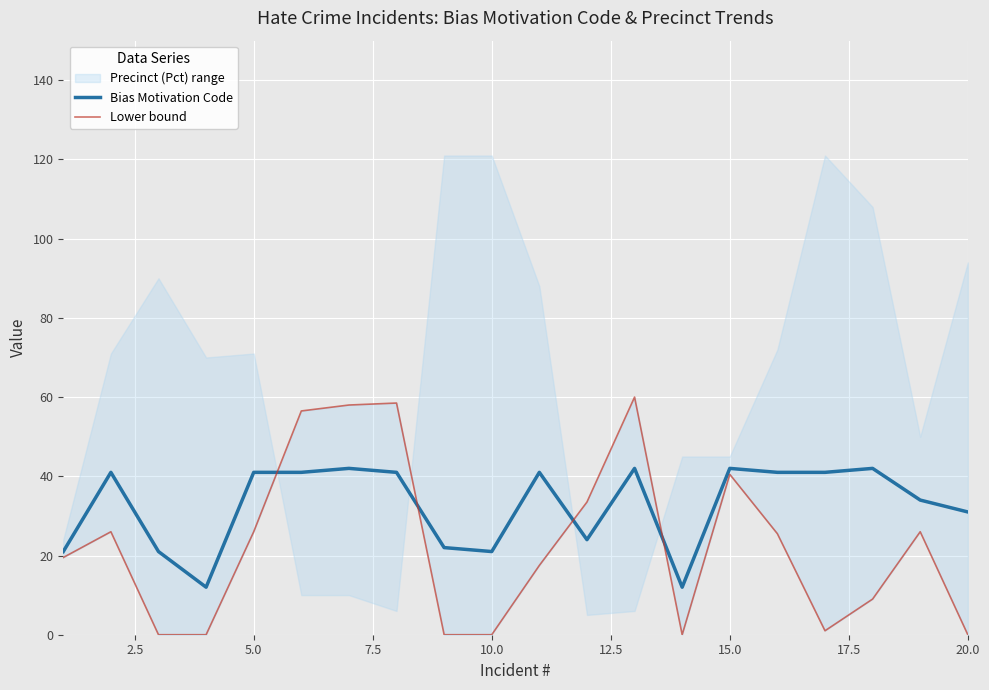

What is the highest value of the Bias Motivation Code series?

42